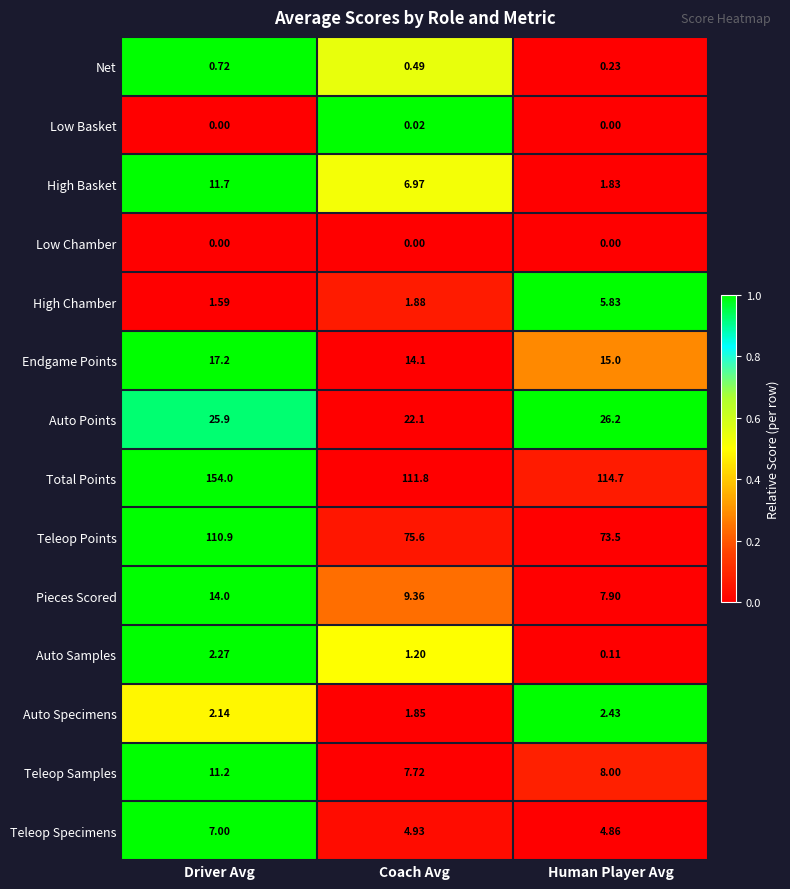

Which series has the largest total across all categories?

Total Points